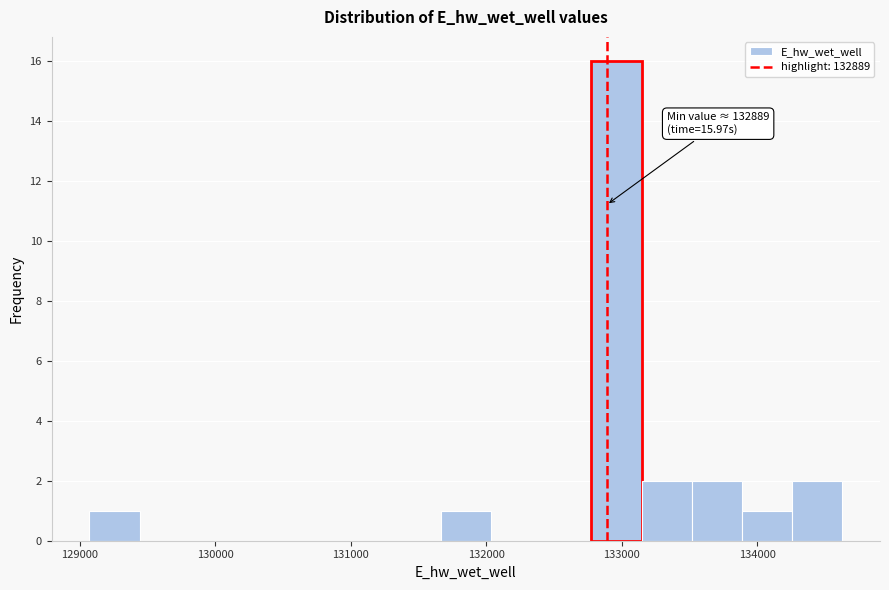

Read against the x-axis, roughly where is the centre of the tallest bar?

133000